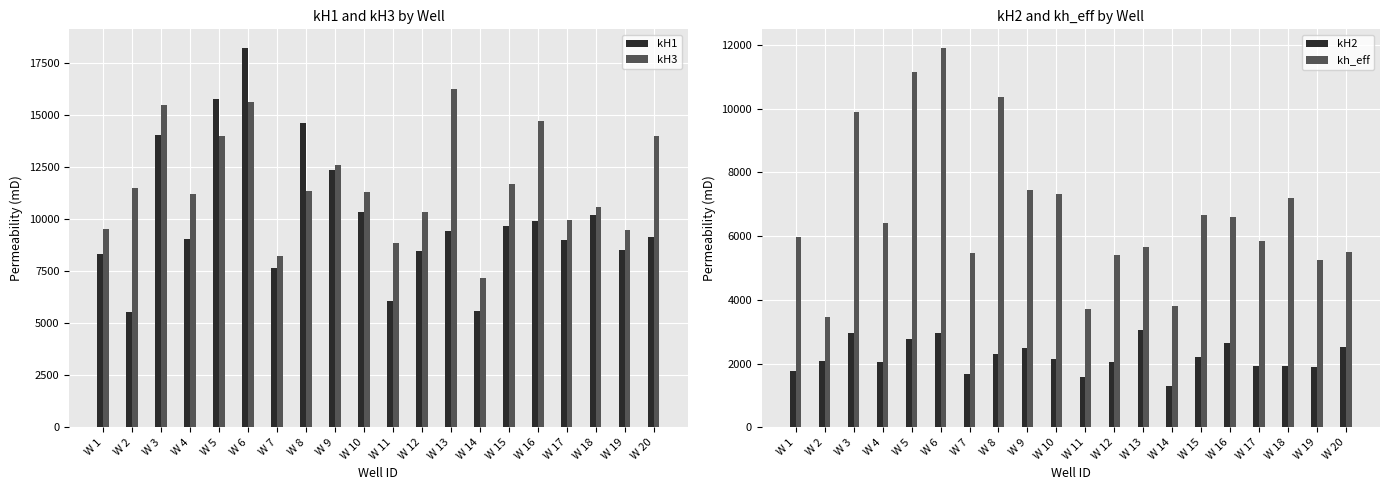

The value of kh_eff at W 11 is 3711.5. True or false?

True